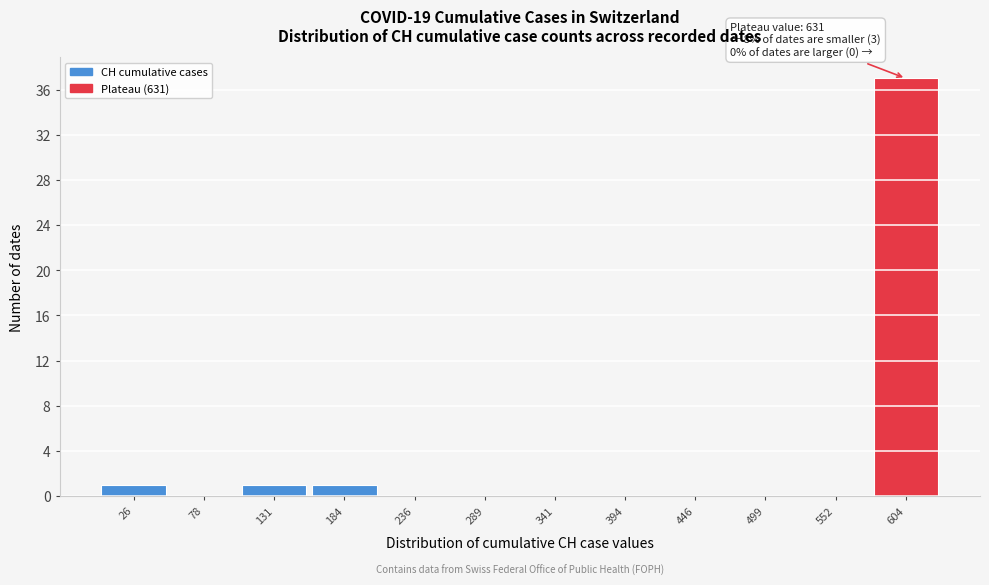

Which range on the x-axis has the tallest bar?

580 to 630